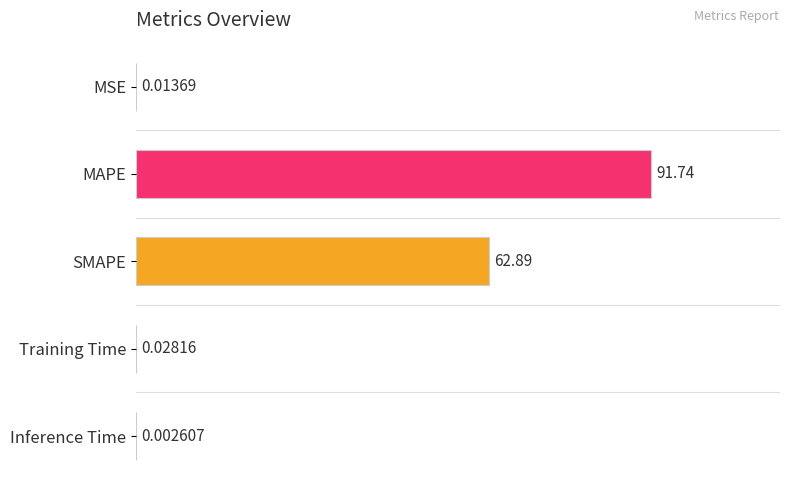

Which label corresponds to the largest value in the chart?

MAPE